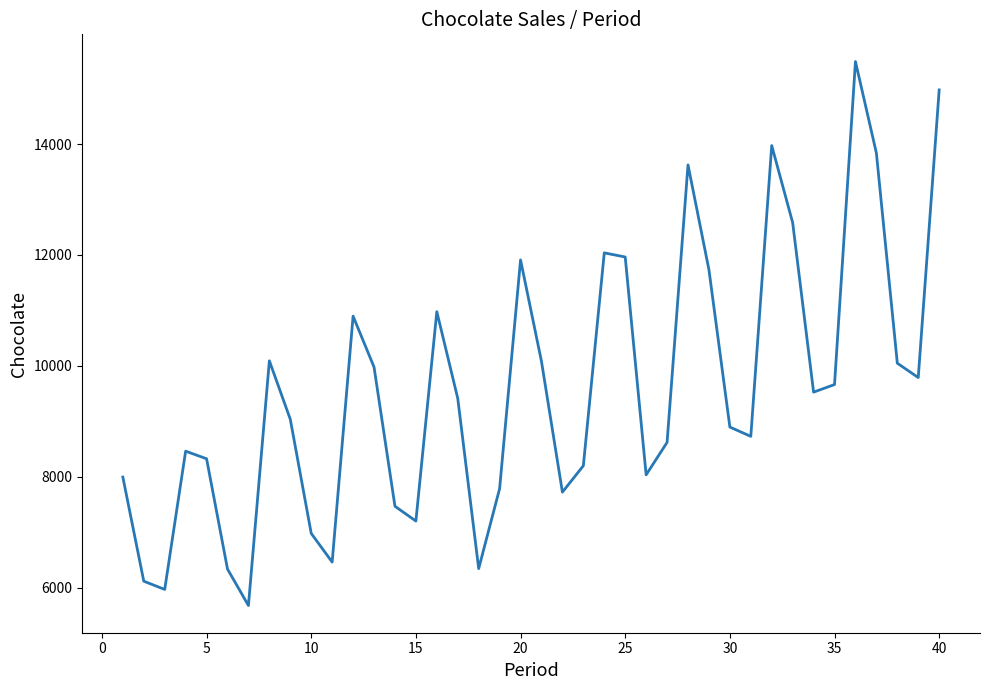

How many categories are shown in the chart?

40